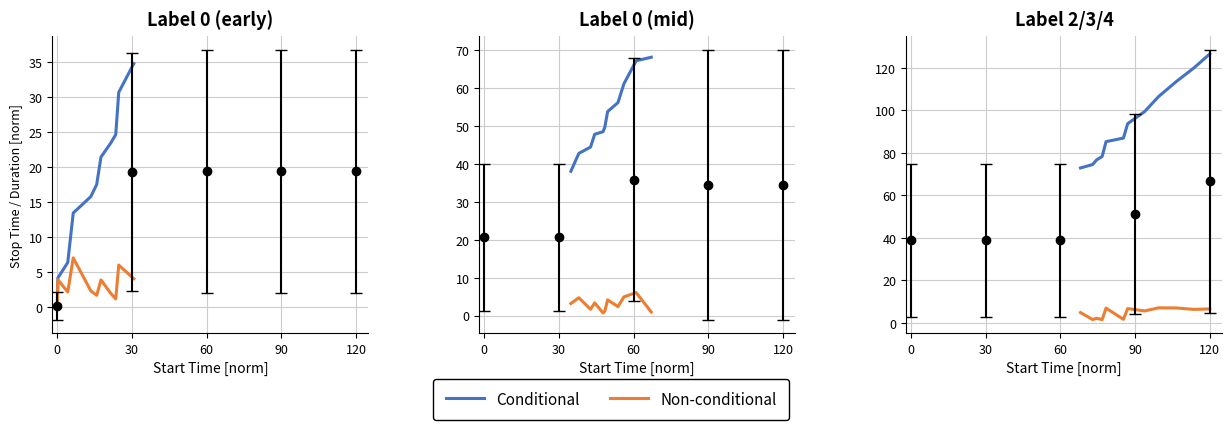

True or false: Conditional and Non-conditional intersect in this chart.

False